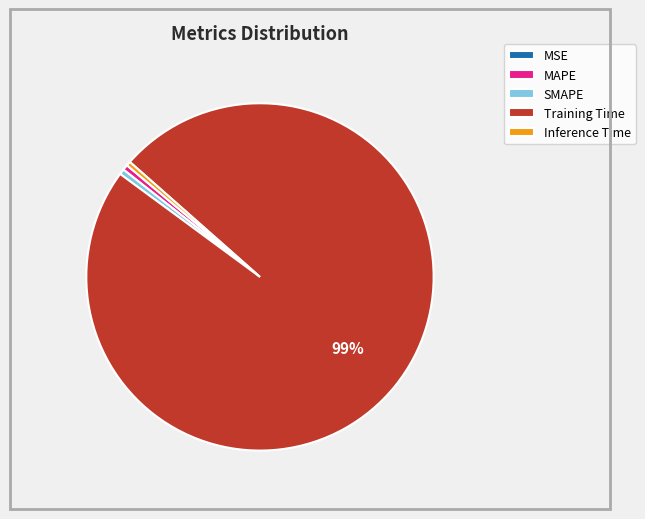

What is the largest slice in the pie chart?

Training Time